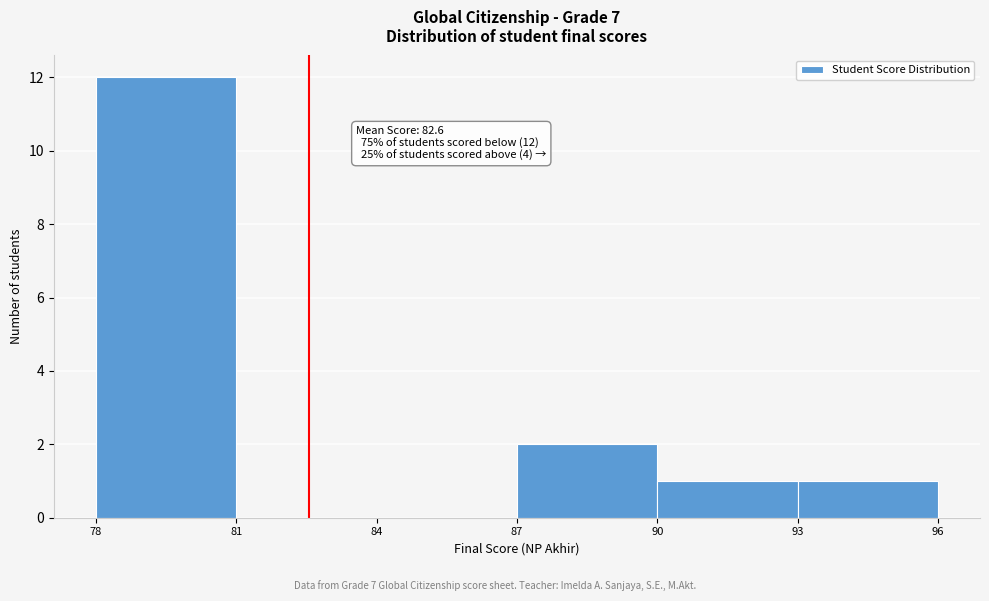

Which range on the x-axis has the tallest bar?

78 to 81